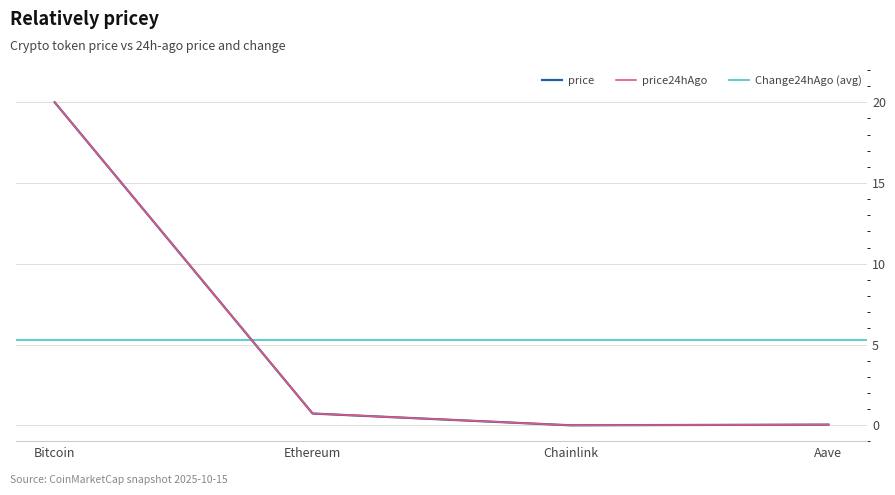

Rank the categories by price value from highest to lowest.

Bitcoin, Ethereum, Aave, Chainlink